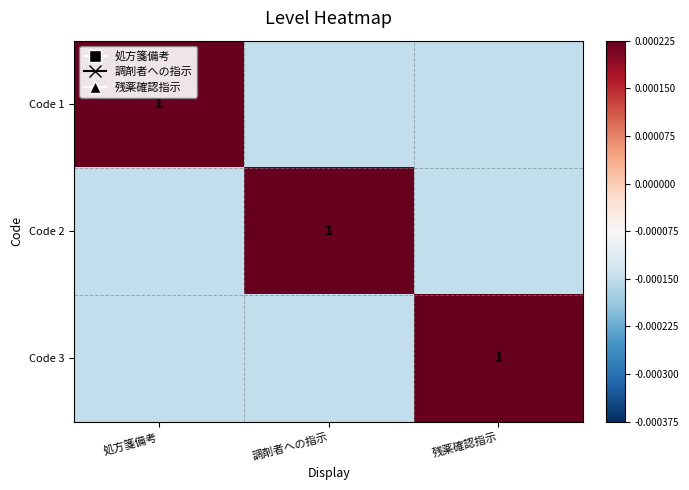

Is the value of Code 2 at 調剤者への指示 greater than the value of Code 3 at 処方箋備考?

Yes